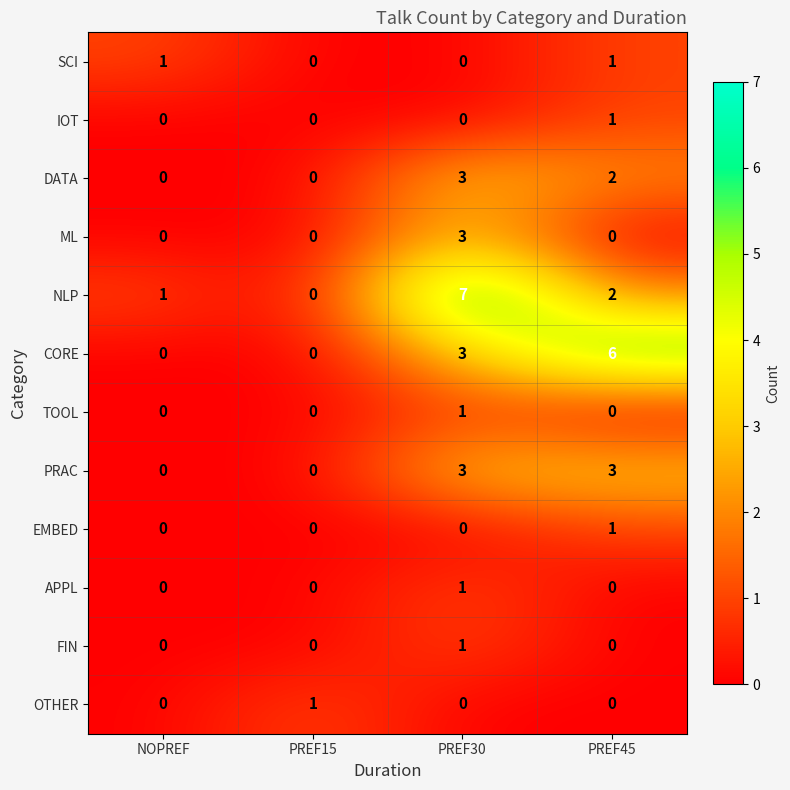

What is the total value across all series at PREF30?

22